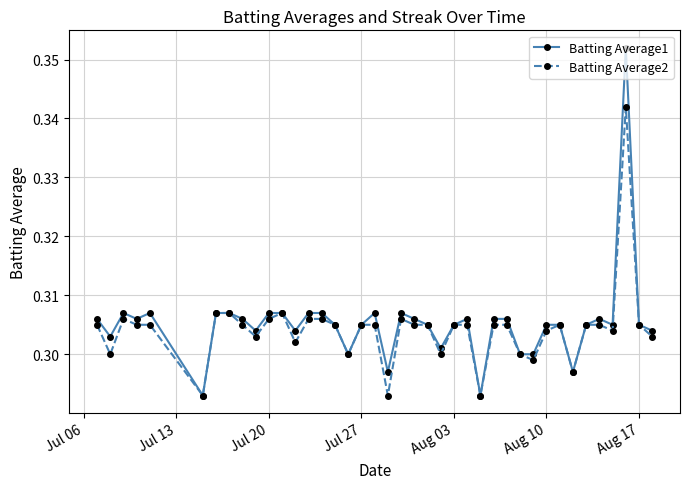

How many Batting Average2 values are between 0 and 1?

40